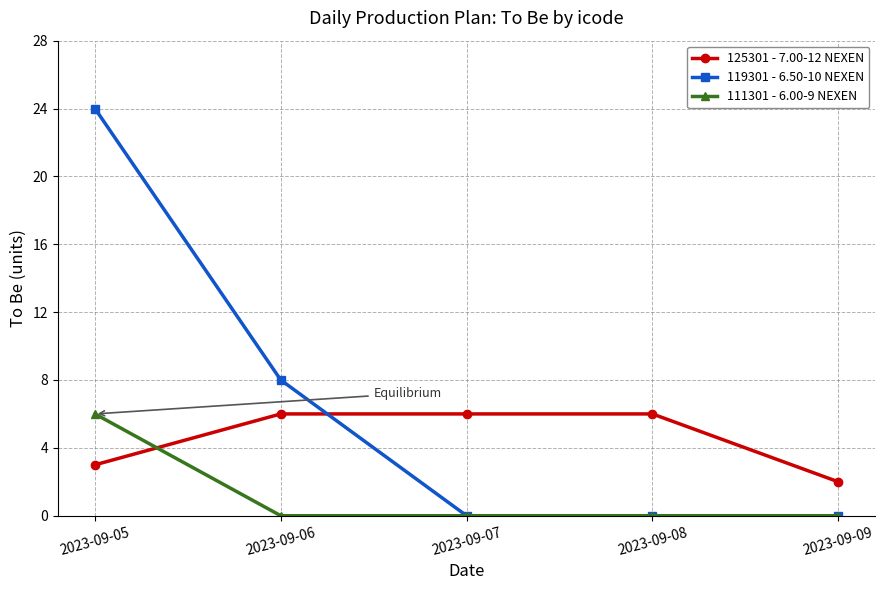

Is the value of 119301 - 6.50-10 NEXEN at 2023-09-09 greater than the value of 125301 - 7.00-12 NEXEN at 2023-09-06?

No